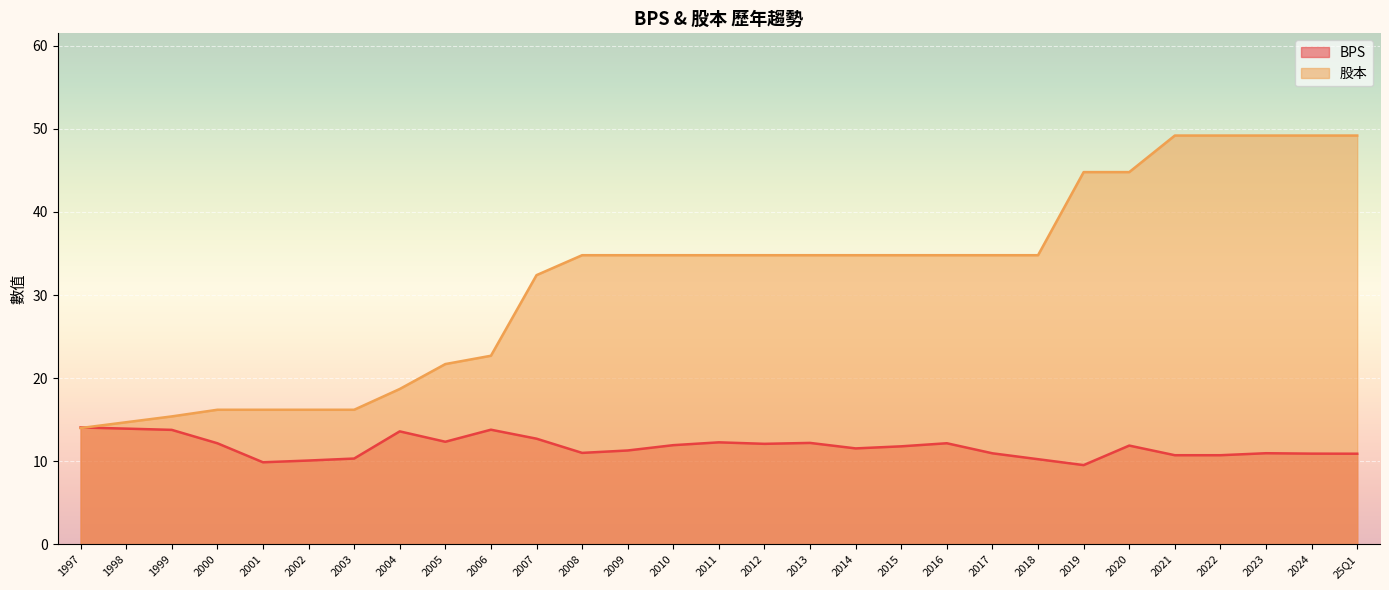

List the labels in order of 股本 value, smallest first.

1997, 1998, 1999, 2003, 2002, 2001, 2000, 2004, 2005, 2006, 2007, 2018, 2017, 2016, 2015, 2014, 2013, 2012, 2011, 2010, 2009, 2008, 2020, 2019, 25Q1, 2024, 2023, 2022, 2021